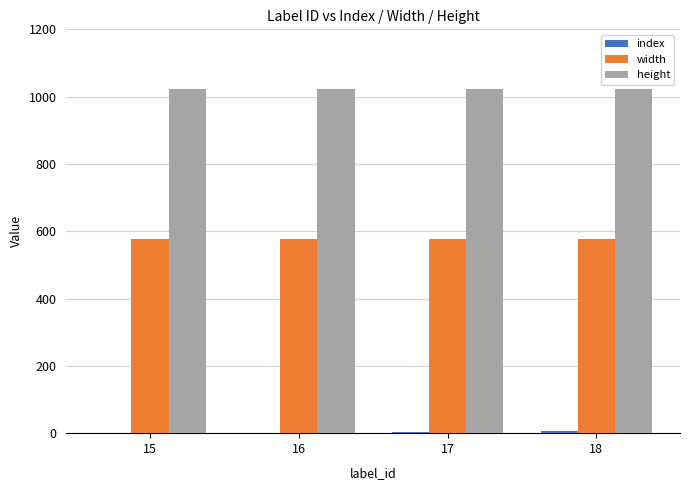

The value of width at 17 is 576.0. True or false?

True